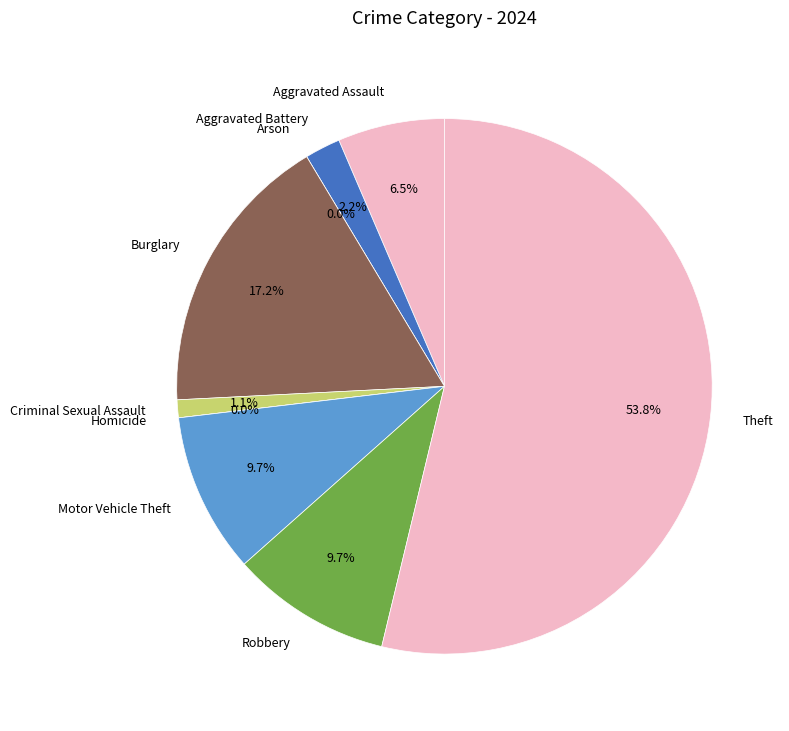

Rank the categories by value from lowest to highest.

Arson, Homicide, Criminal Sexual Assault, Aggravated Battery, Aggravated Assault, Motor Vehicle Theft, Robbery, Burglary, Theft